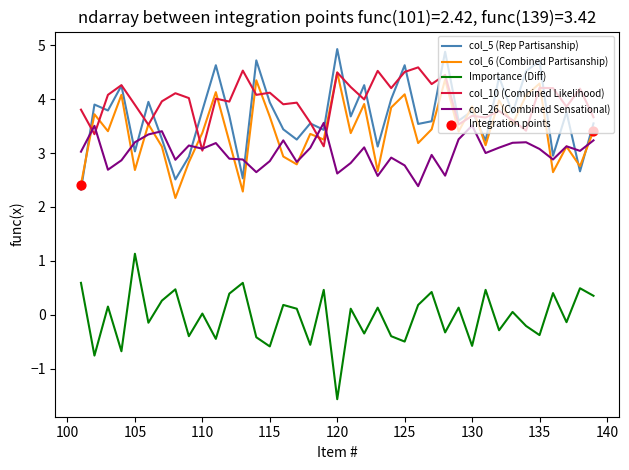

Which series has the largest total across all categories?

col_10 (Combined Likelihood)